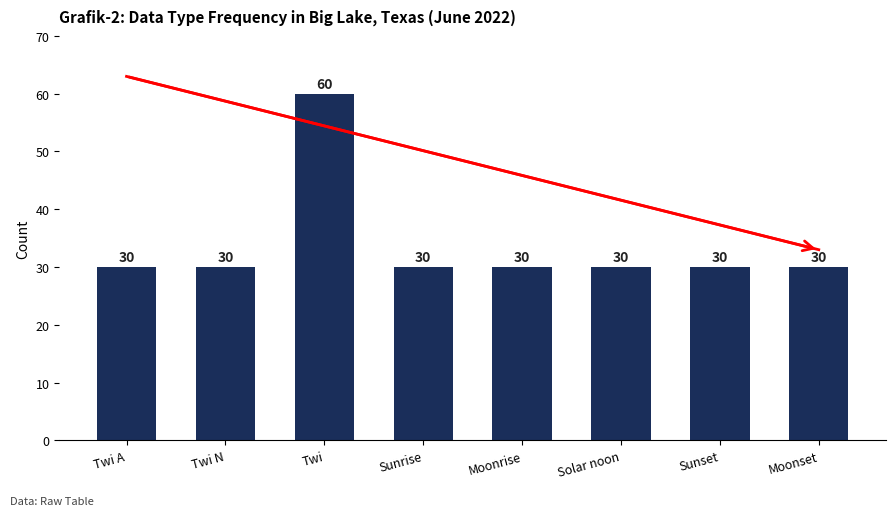

The chart shows a value of 30 at Sunset. True or false?

True